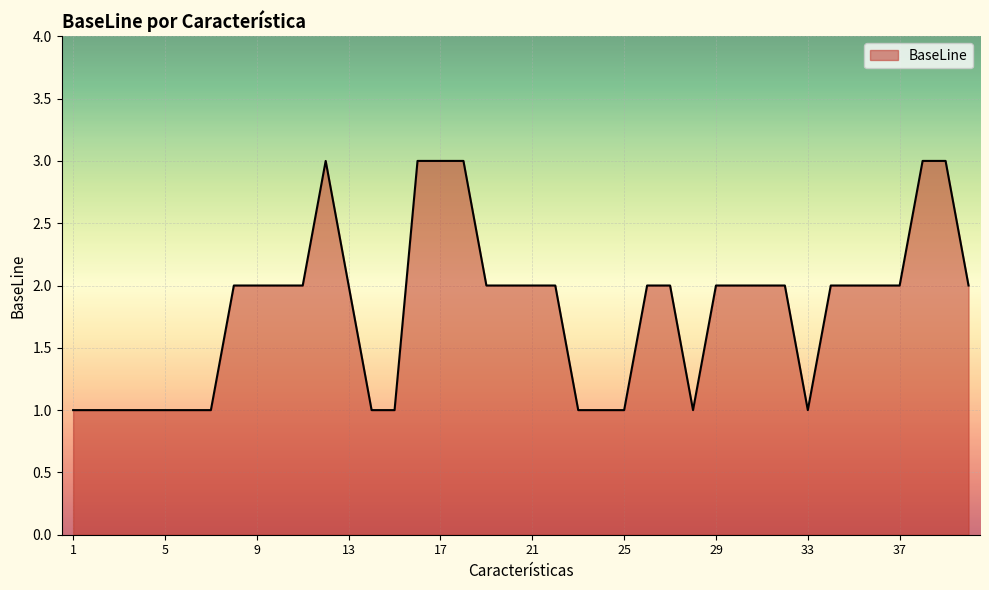

What is the greatest value displayed?

3